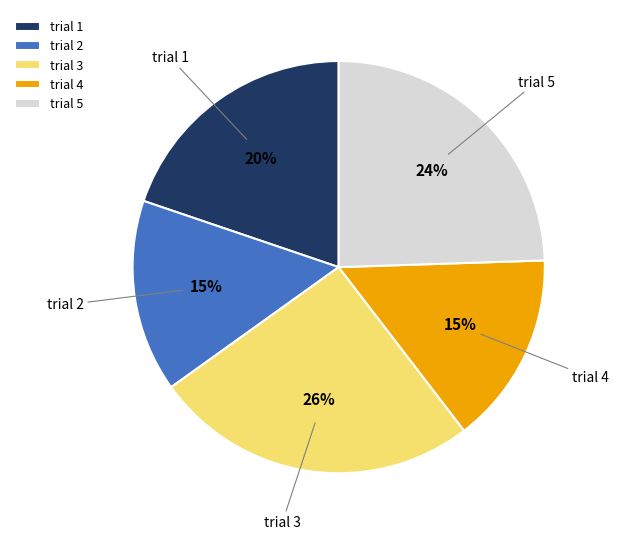

Is there a majority slice in this chart?

No